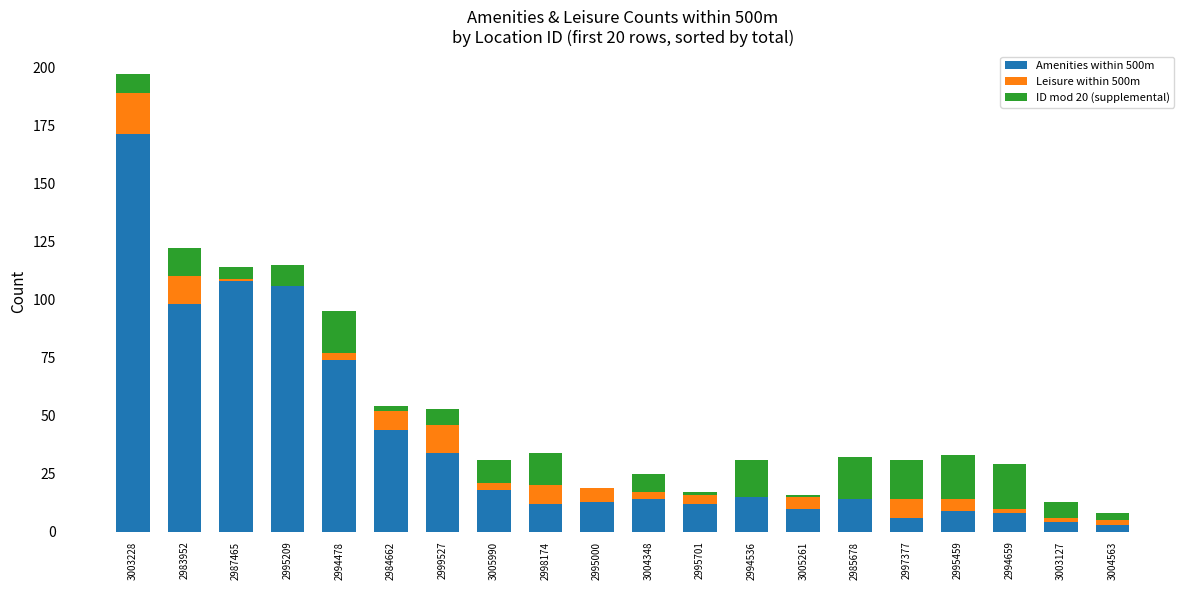

What is the sum of all Amenities within 500m values?

773